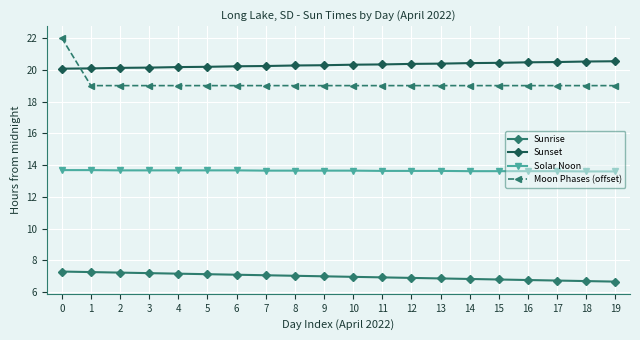

What is the highest value of the Sunrise series?

7.3